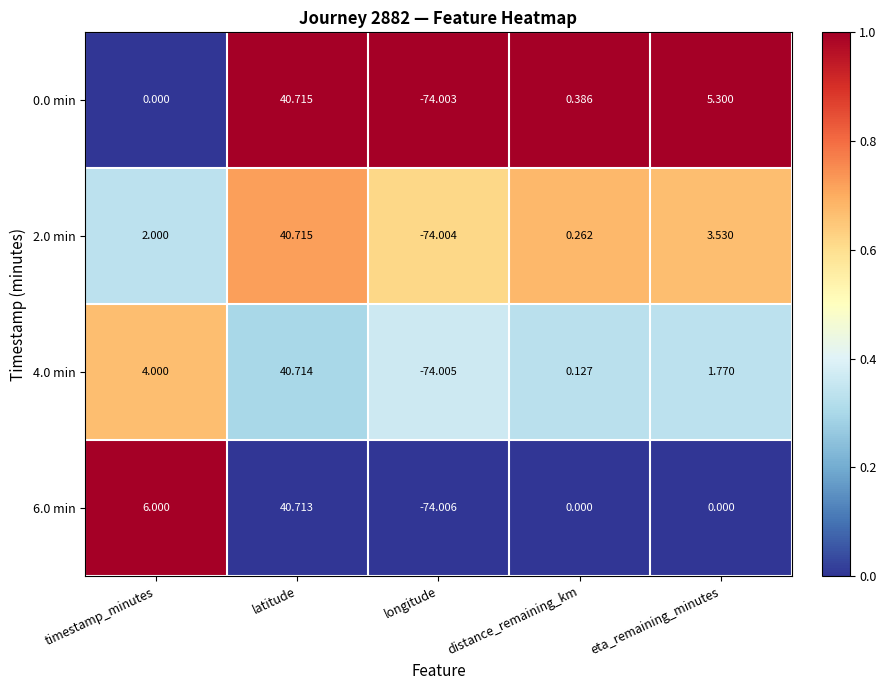

Where does the 4.0 min series first go above 1?

timestamp_minutes